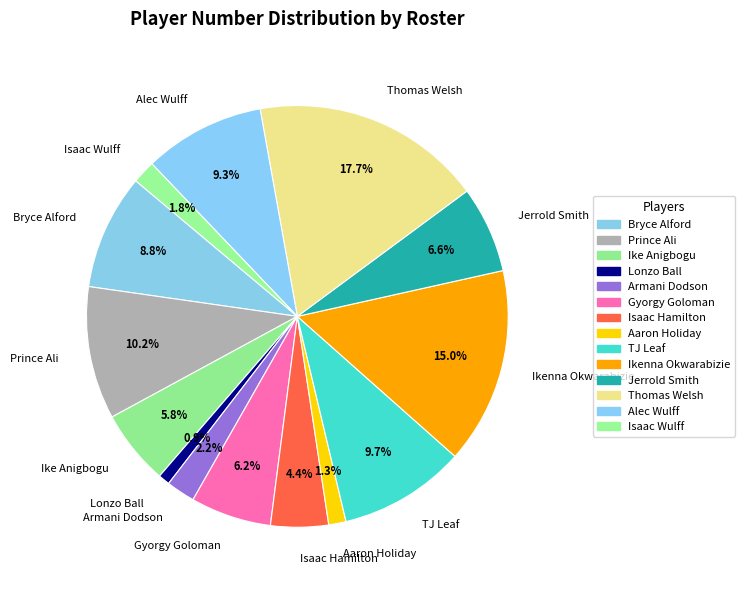

How much of the chart is everything except Isaac Hamilton?

95.6%